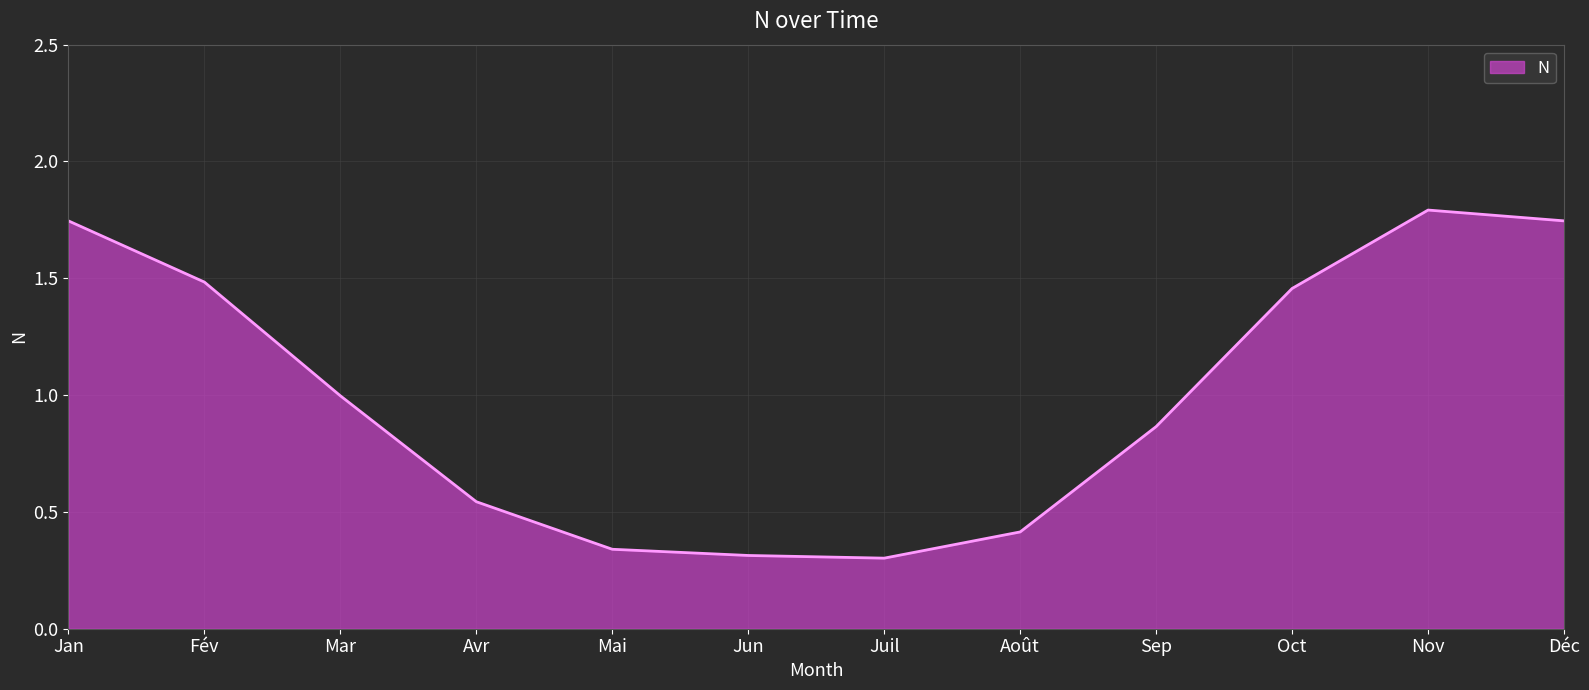

Is it true that the value at Fév is 1.5?

True